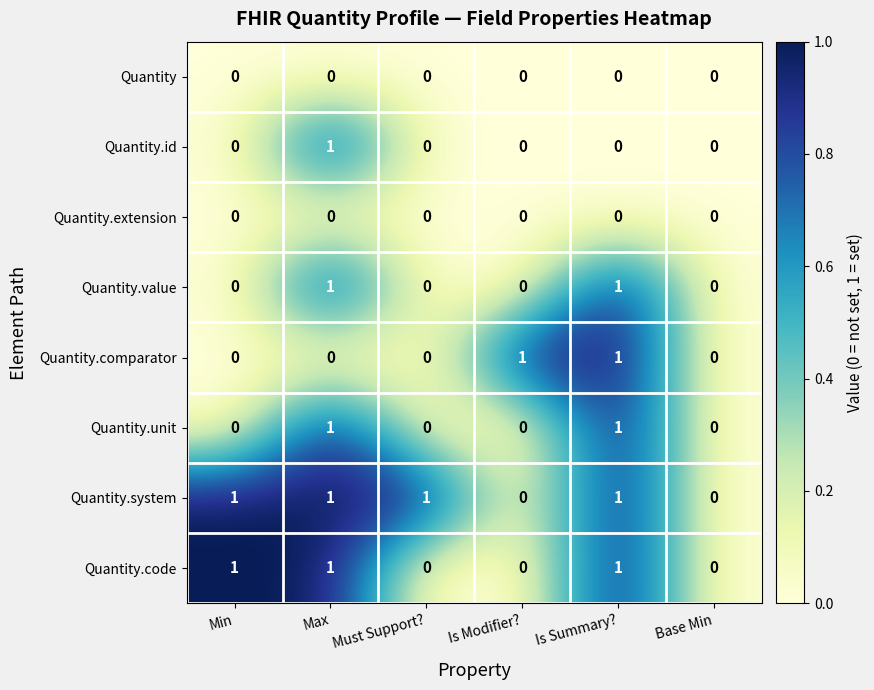

Which series has the largest total across all categories?

Quantity.system